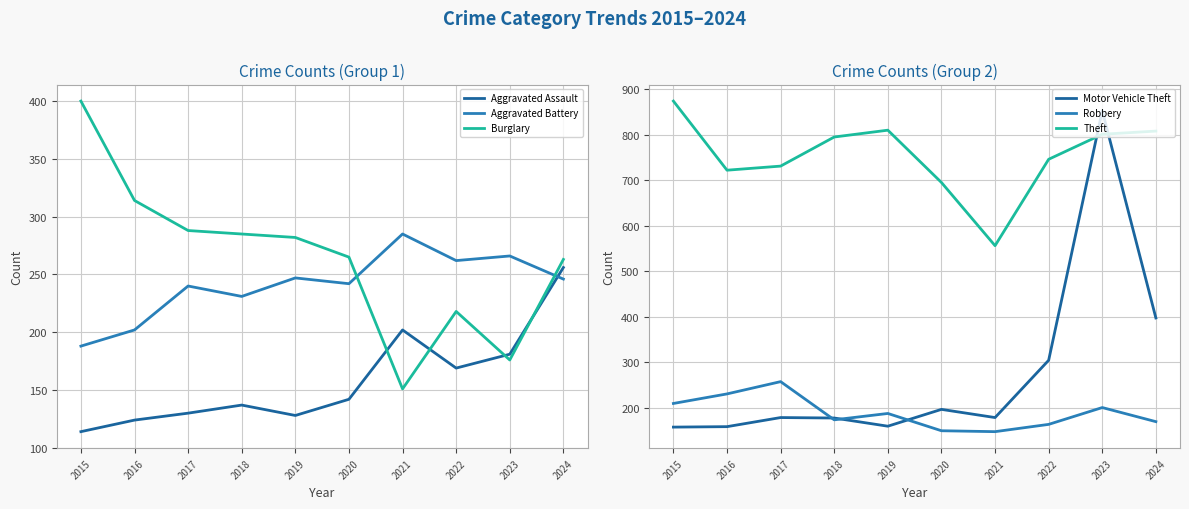

What is the greatest value displayed?

874